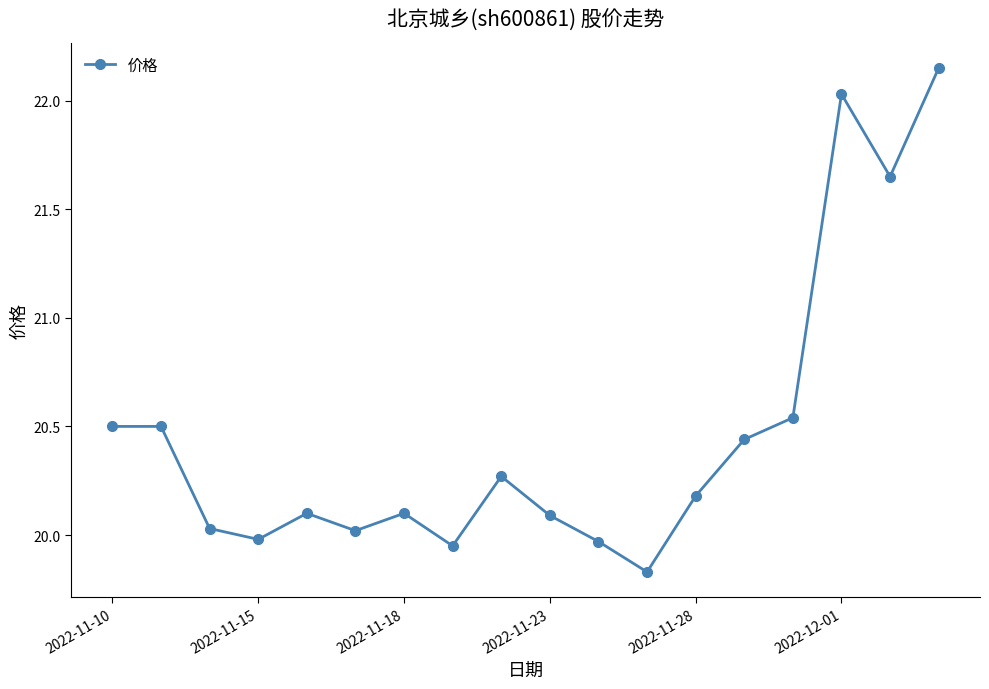

How many interior local valleys (lower than both neighbors) does the data have?

5